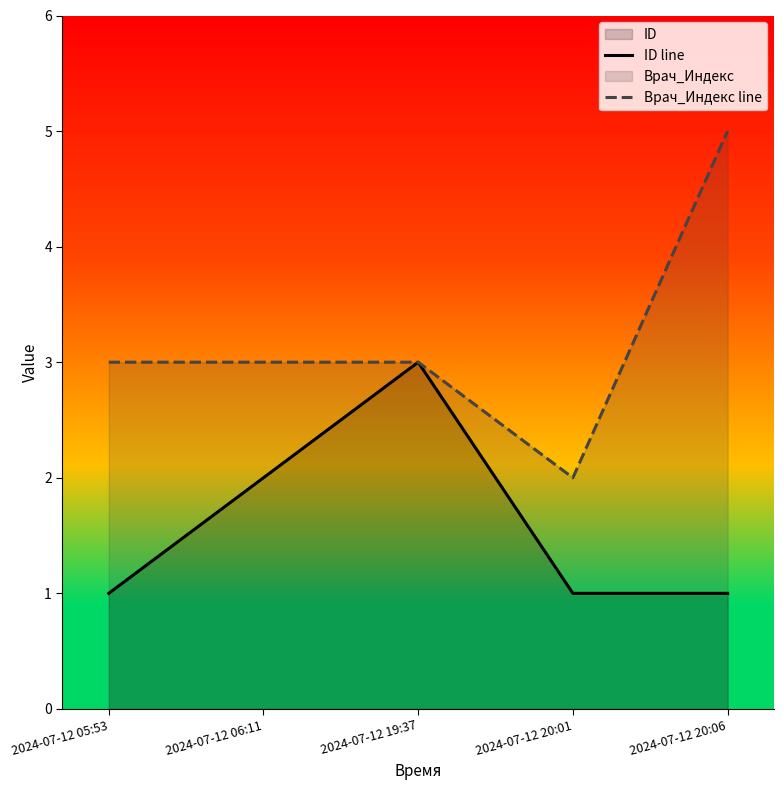

The value of Врач_Индекс line at 2024-07-12 19:37 is 2. True or false?

False